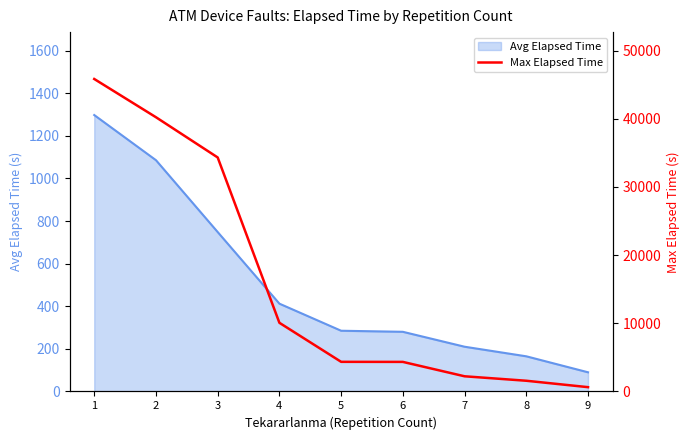

True or false: the data has more than 2 interior local peaks.

False